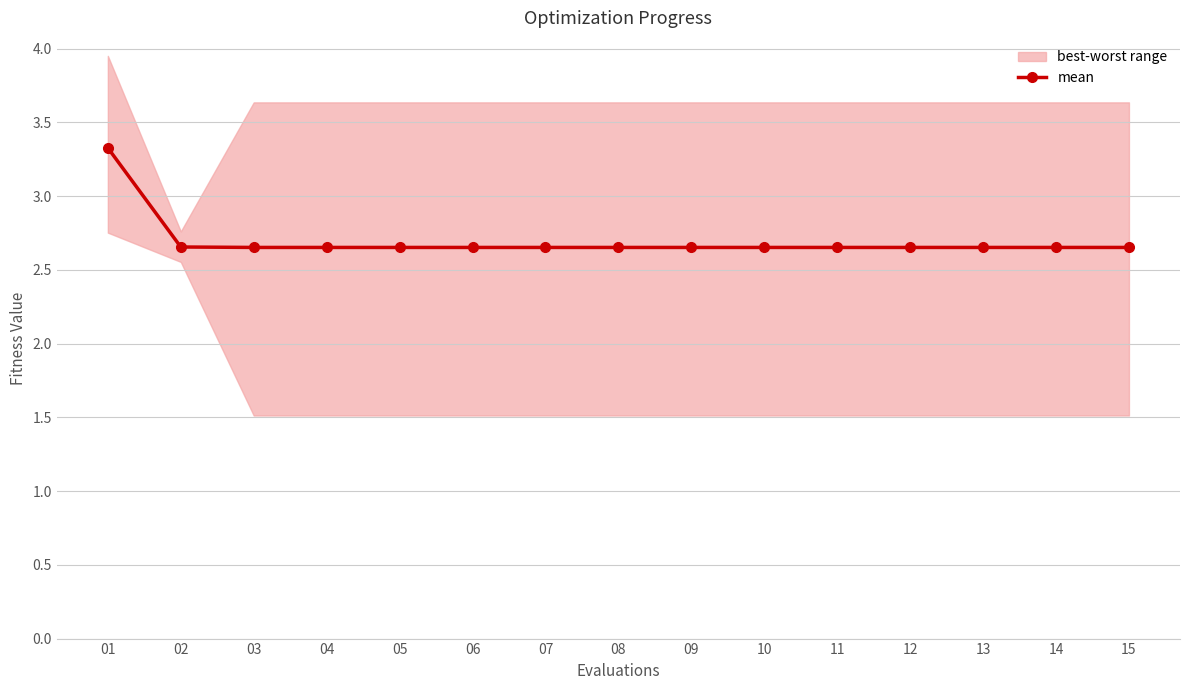

Rank the categories by value from lowest to highest.

03, 04, 05, 06, 07, 08, 09, 10, 11, 12, 13, 14, 15, 02, 01